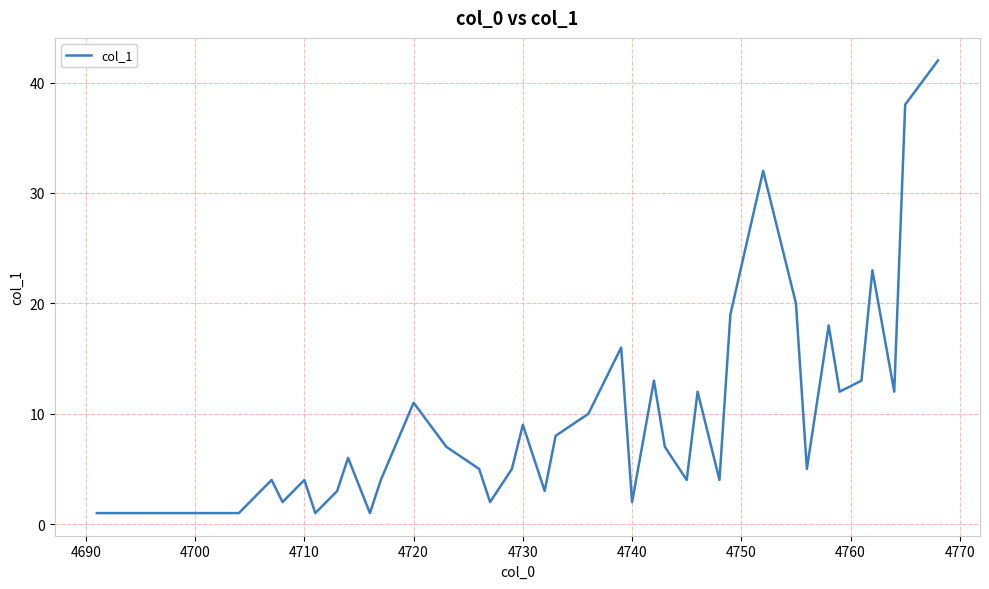

What is the greatest value displayed?

42